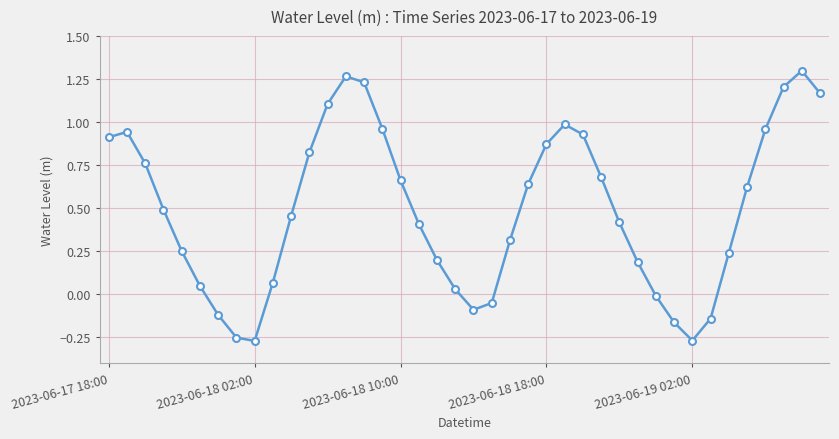

True or false: the data has more than 2 interior local peaks.

True